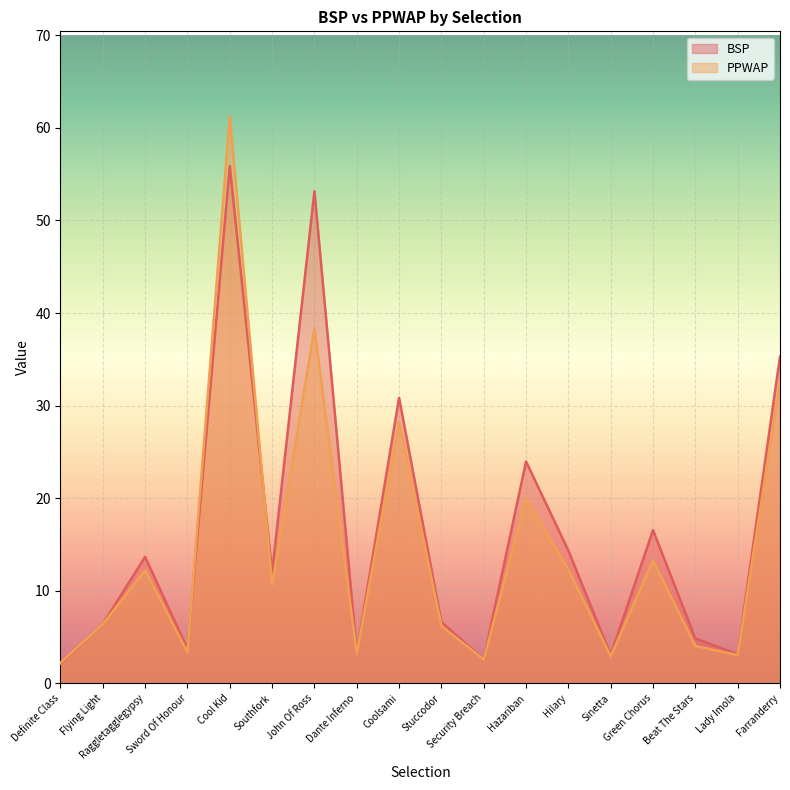

How many interior local peaks does the BSP series have?

6